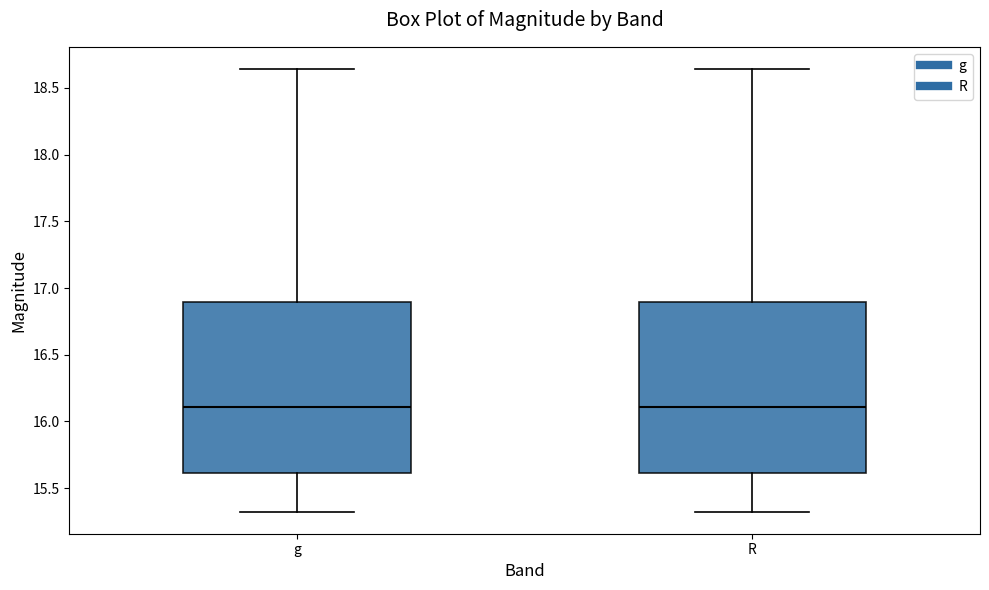

Reading left to right, read every box against the y-axis: the position of its median line, the range the box covers, and the ends of its whiskers. The values are not printed on the chart, so give them approximately, as read against the axis.

g: median 16.10, box 15.60 to 16.90, whiskers 15.30 to 18.65
R: median 16.10, box 15.60 to 16.90, whiskers 15.30 to 18.65